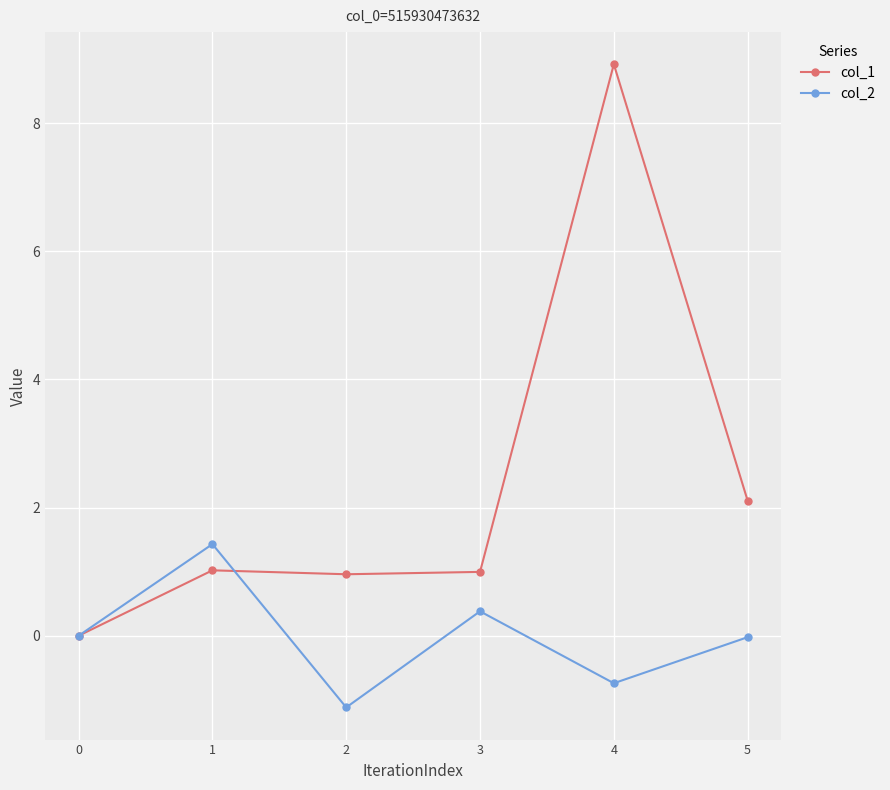

What are all the series names shown in the legend?

col_1, col_2